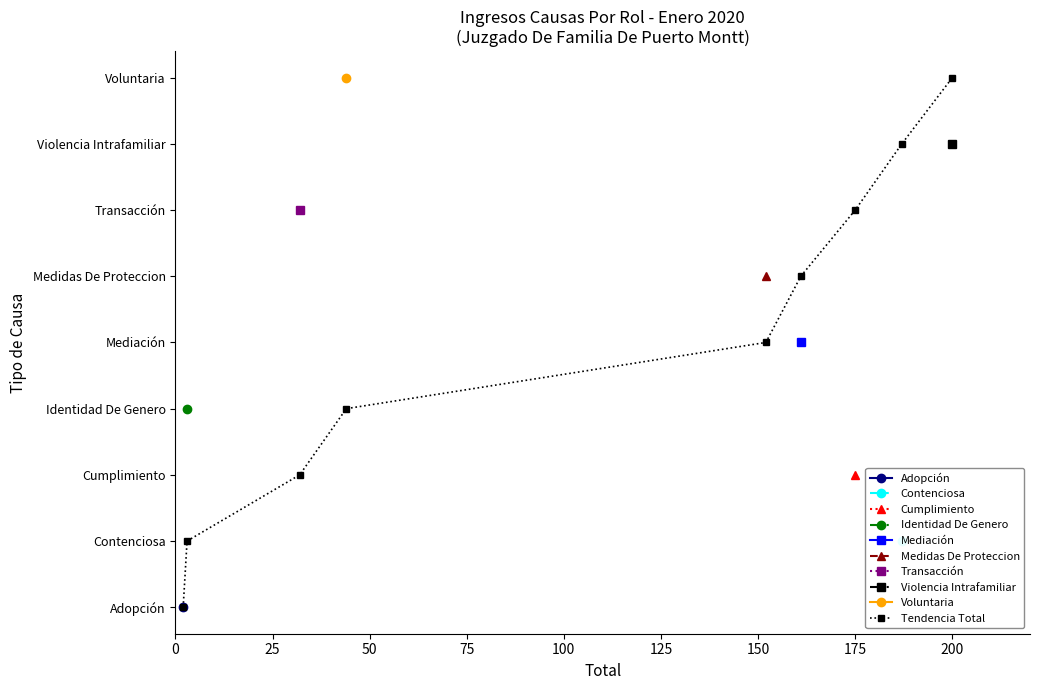

What is the difference between the values at 75 and 175?

4